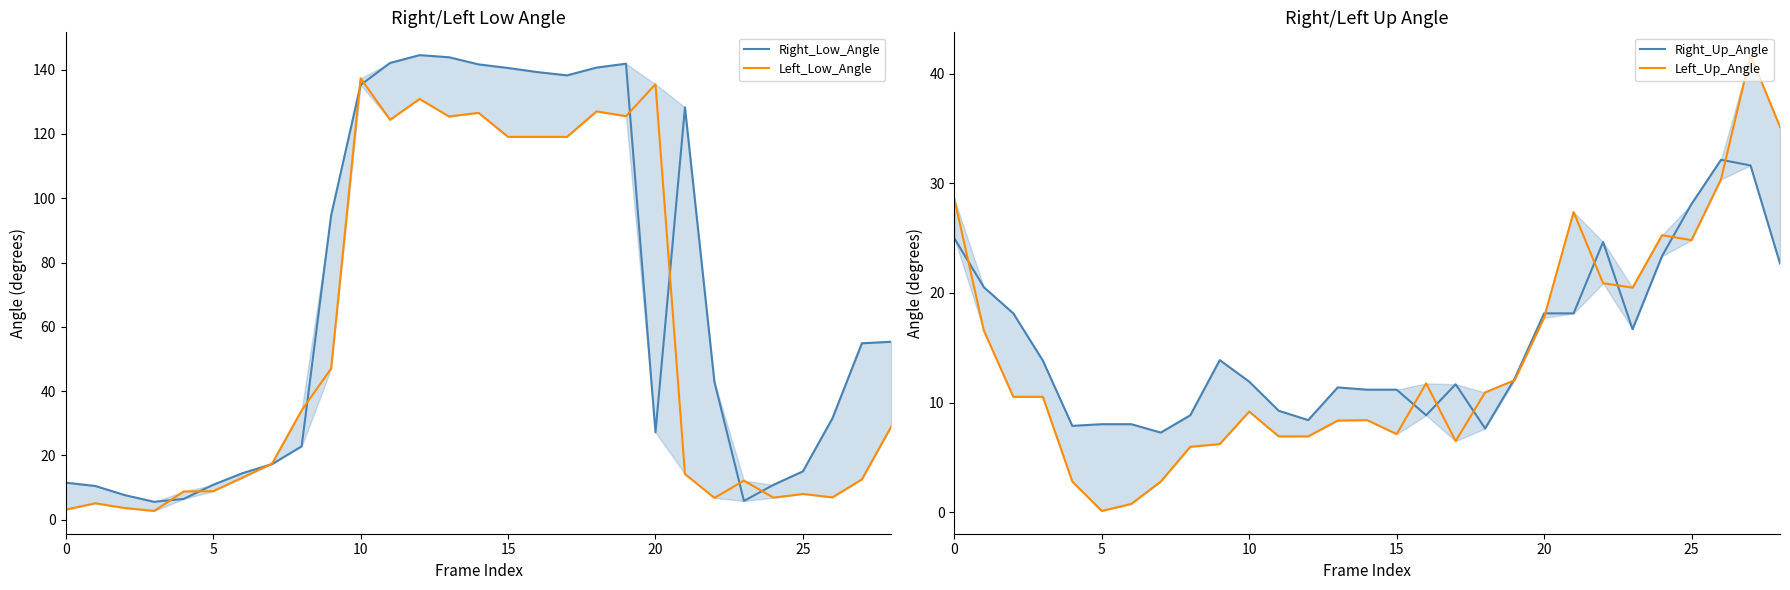

At which category is the sum across all series the highest?

10